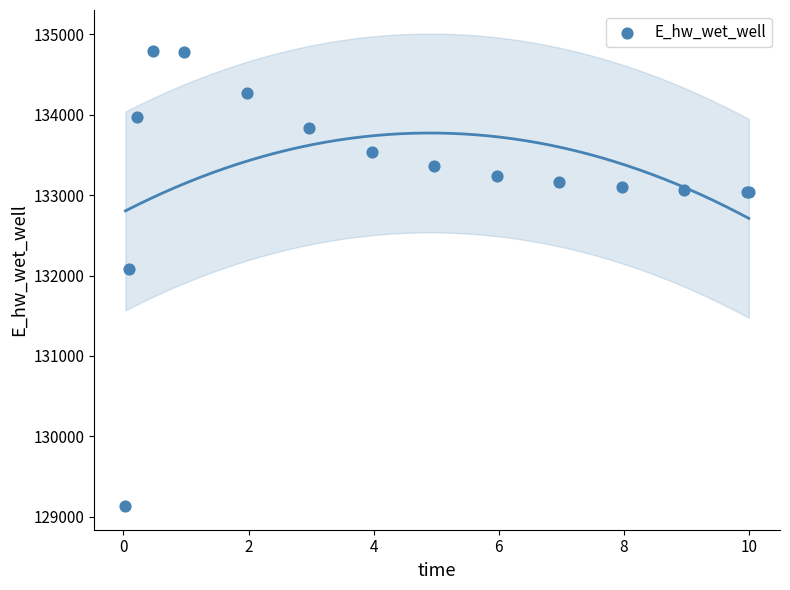

What Y value in the scatter plot is closest to 131961?

132084.7